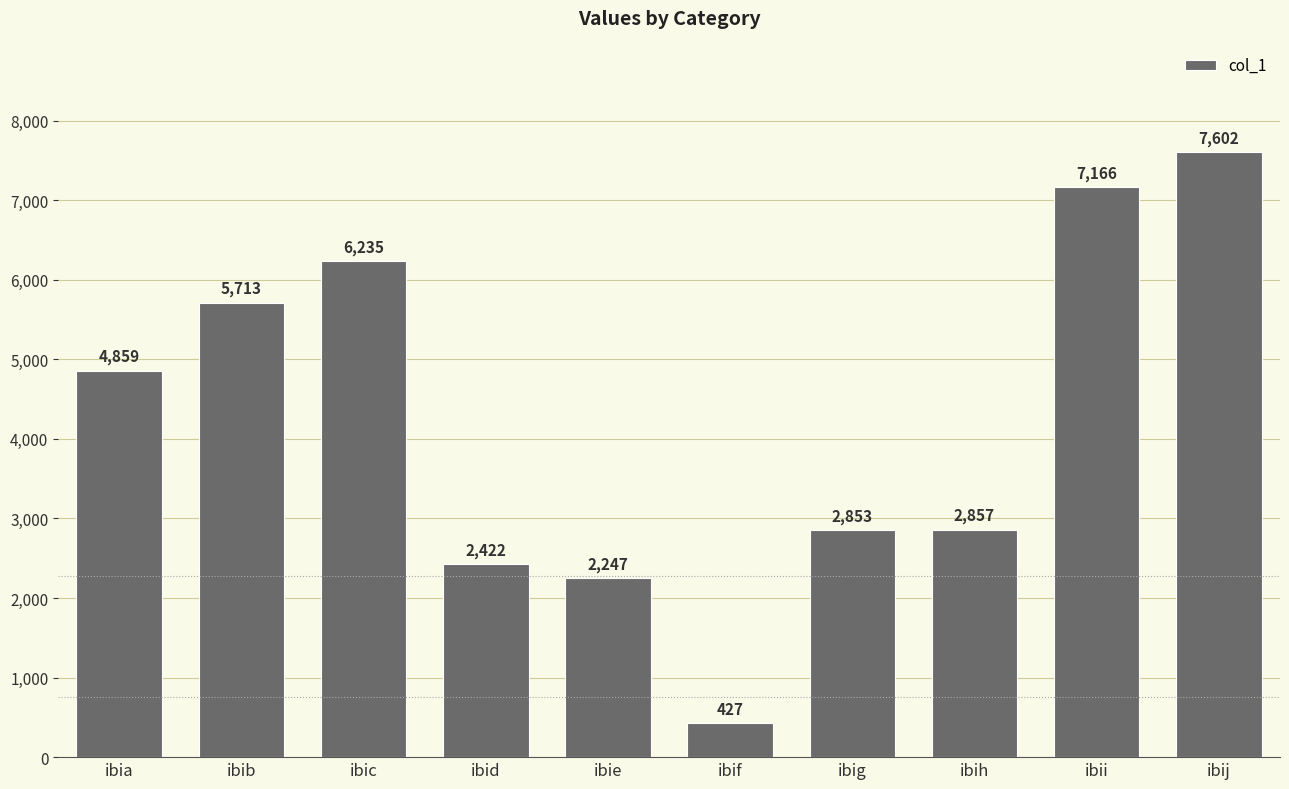

The value at ibij is 12580. True or false?

False